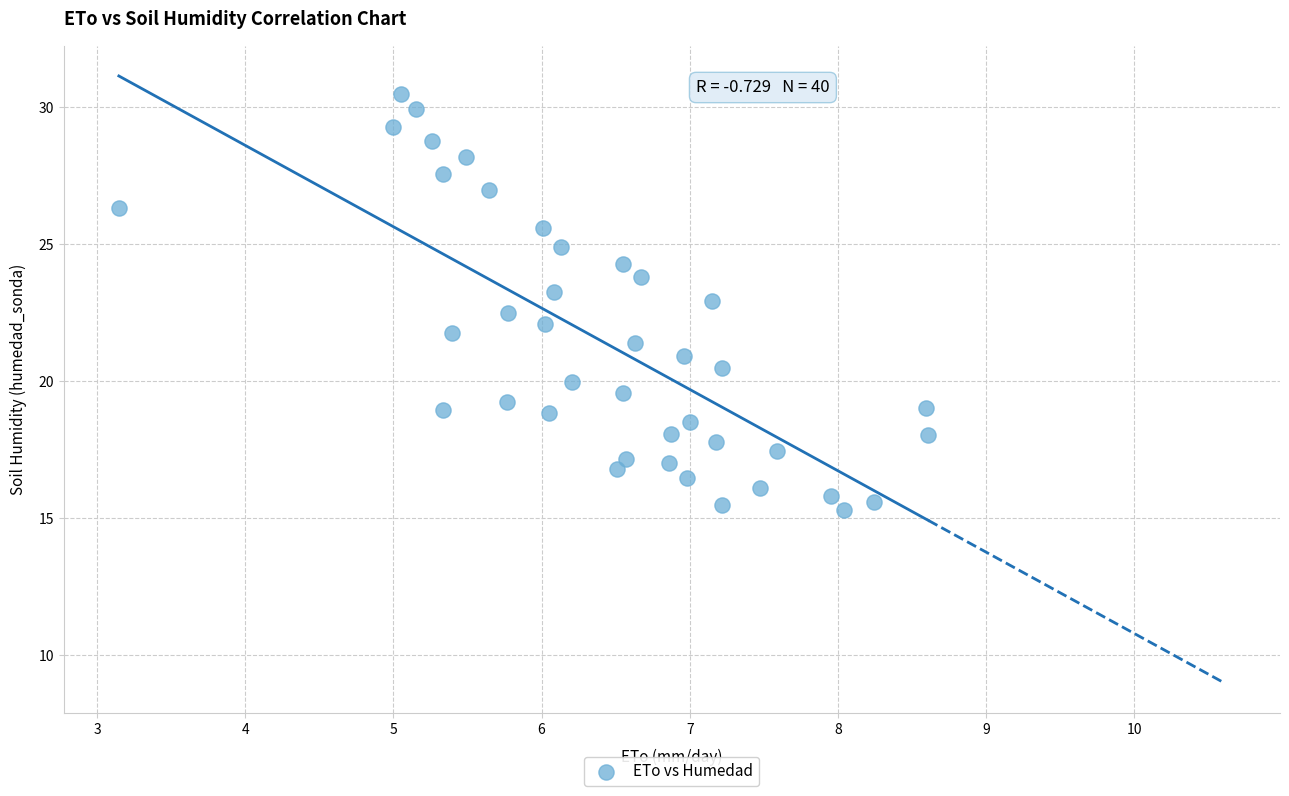

What is the range of X values (max minus min)?

5.5